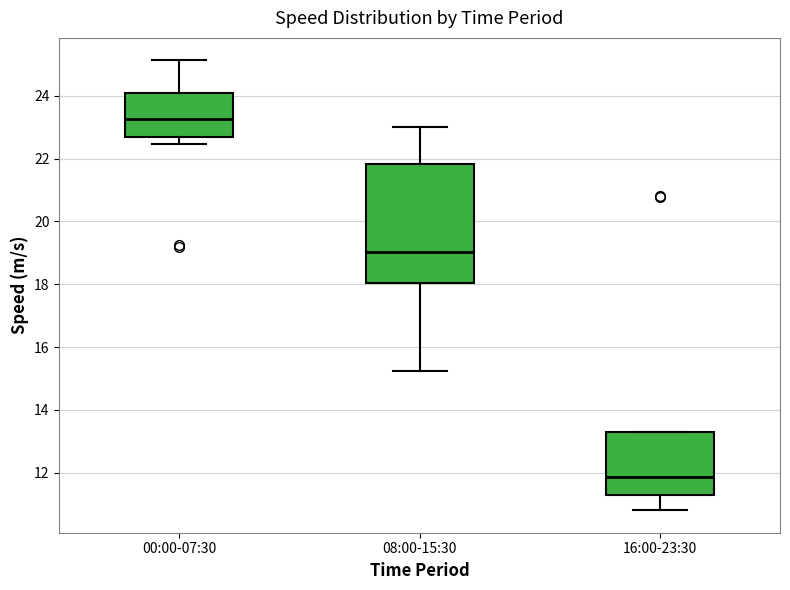

Reading left to right, transcribe this box plot: for each box, give where its median line is, the range the box spans, and where its two whiskers end, as read against the y-axis. The values are not printed on the chart, so give them approximately, as read against the axis.

00:00-07:30: median 23.2, box 22.6 to 24.0, whiskers 22.4 to 25.2
08:00-15:30: median 19.0, box 18.0 to 21.8, whiskers 15.2 to 23.0
16:00-23:30: median 11.8, box 11.2 to 13.2, whiskers 10.8 to 13.4